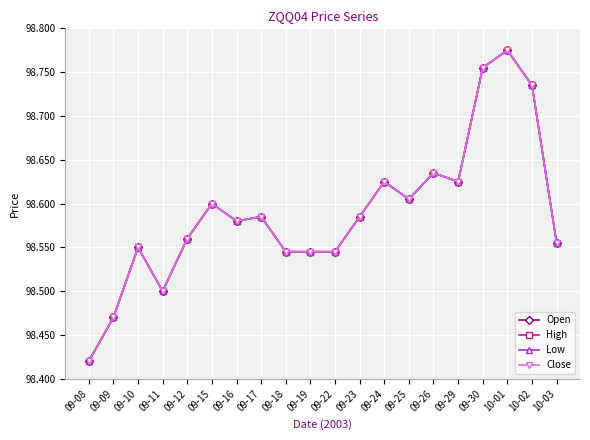

Reading left to right, transcribe all the data shown in this chart.

Open: 98.4	98.5	98.5	98.5	98.6	98.6	98.6	98.6	98.5	98.5	98.5	98.6	98.6	98.6	98.6	98.6	98.8	98.8	98.7	98.6
High: 98.4	98.5	98.5	98.5	98.6	98.6	98.6	98.6	98.5	98.5	98.5	98.6	98.6	98.6	98.6	98.6	98.8	98.8	98.7	98.6
Low: 98.4	98.5	98.5	98.5	98.6	98.6	98.6	98.6	98.5	98.5	98.5	98.6	98.6	98.6	98.6	98.6	98.8	98.8	98.7	98.6
Close: 98.4	98.5	98.5	98.5	98.6	98.6	98.6	98.6	98.5	98.5	98.5	98.6	98.6	98.6	98.6	98.6	98.8	98.8	98.7	98.6